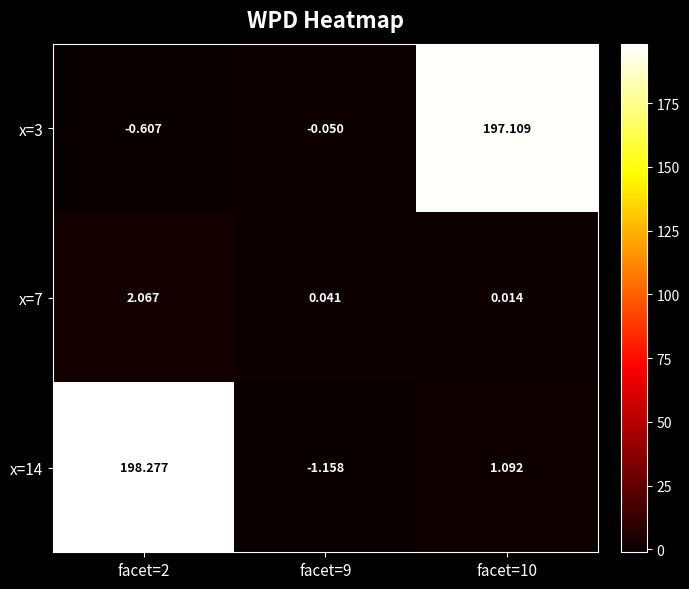

Which series has the largest range (max minus min)?

x=14